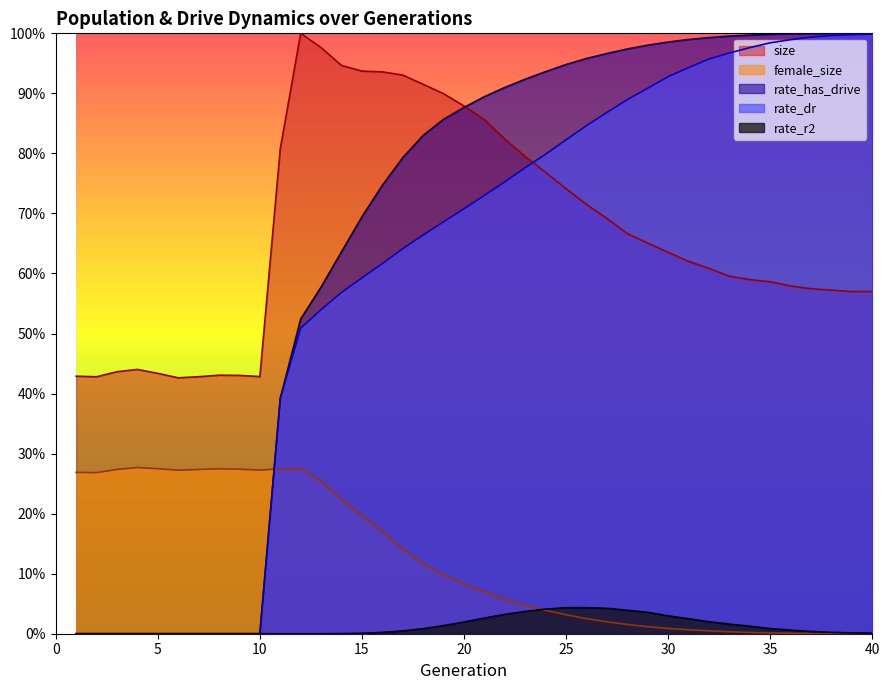

At which label does rate_dr reach its peak?

40